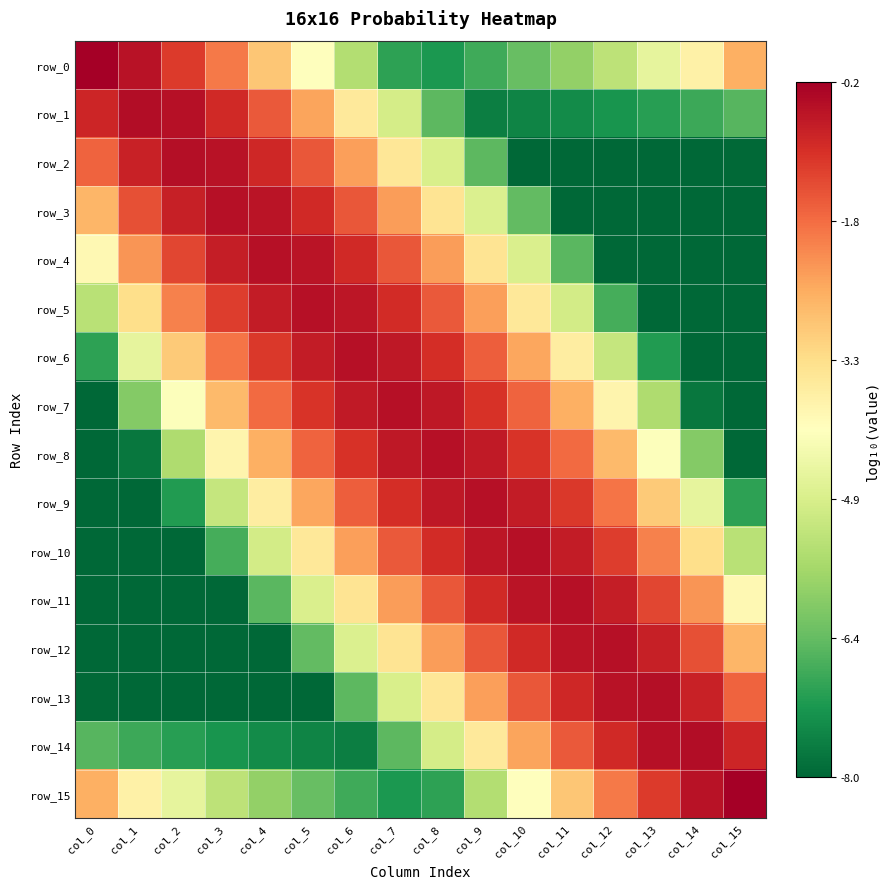

What is the average value of the row_4 series?

-3.8